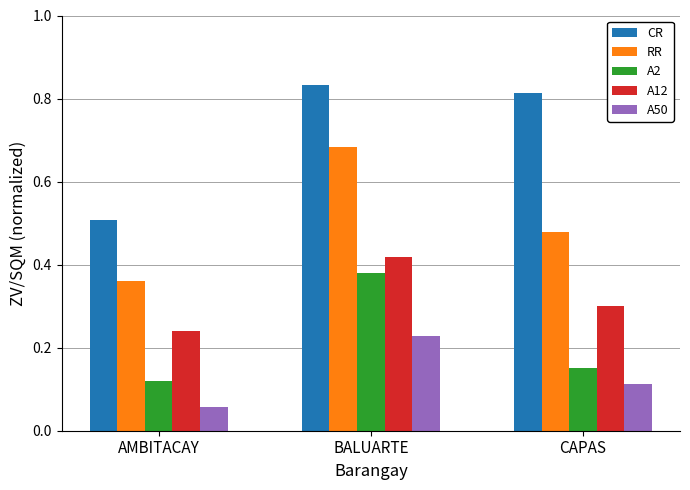

Which category has the lowest value in the A12 series?

AMBITACAY